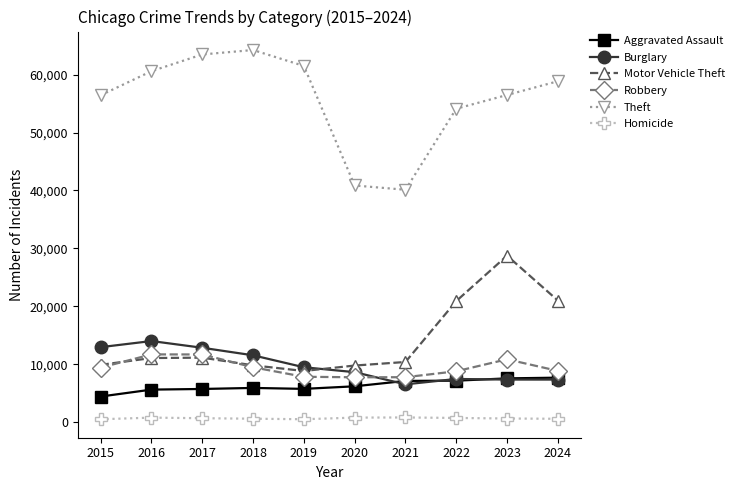

How many categories are shown in the chart?

10